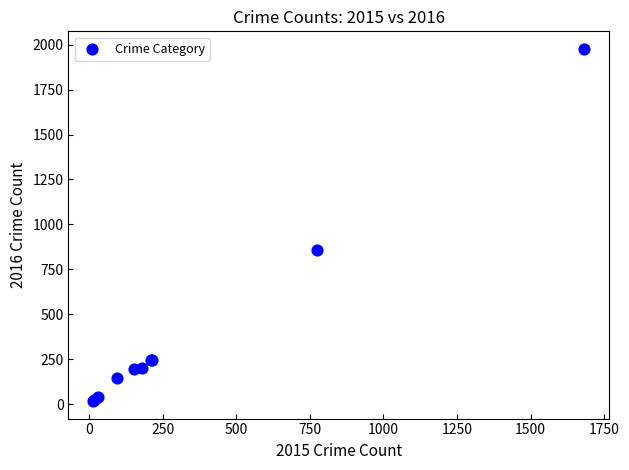

What Y value in the scatter plot is closest to 997?

858